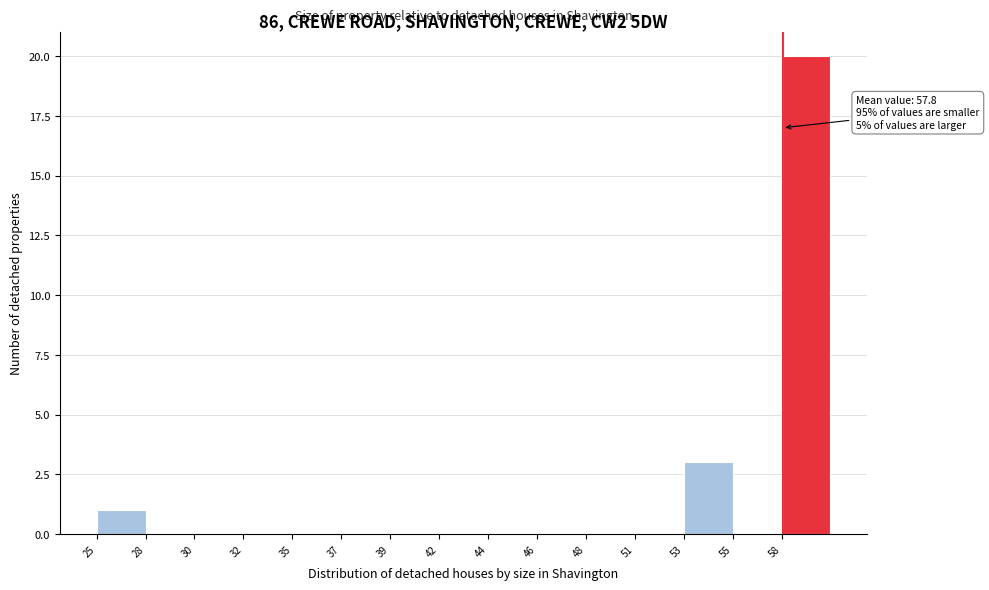

Reading right to left, list all the values displayed in this chart.

58=20	55=0	53=3	51=0	48=0	46=0	44=0	42=0	39=0	37=0	35=0	32=0	30=0	28=0	25=1